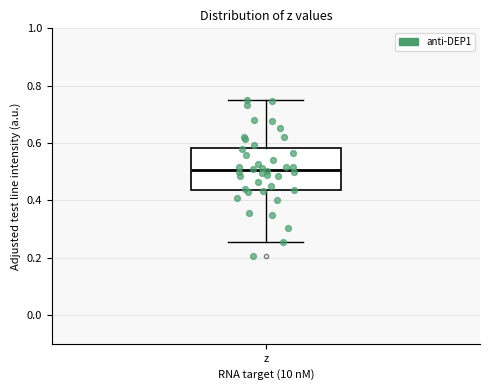

Transcribe this box plot: give where the median line is, the range the box spans, and where the two whiskers end, as read against the y-axis. The values are not printed on the chart, so give them approximately, as read against the axis.

median 0.50, box 0.44 to 0.58, whiskers 0.26 to 0.74